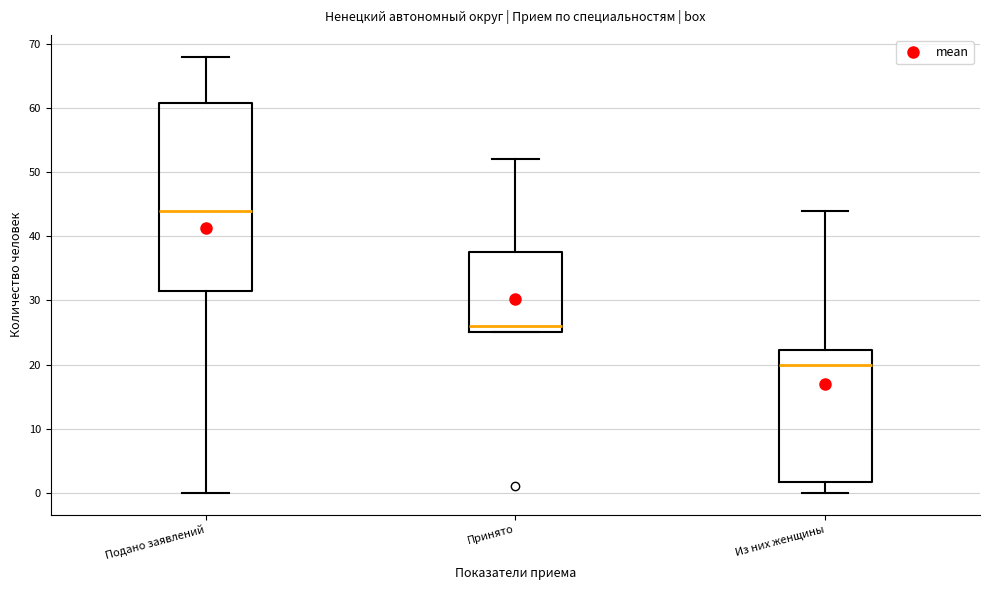

Reading left to right, read every box against the y-axis: the position of its median line, the range the box covers, and the ends of its whiskers. The values are not printed on the chart, so give them approximately, as read against the axis.

Подано заявлений: median 44, box 32 to 61, whiskers 0 to 68
Принято: median 26, box 25 to 38, whiskers 25 to 52
Из них женщины: median 20, box 2 to 22, whiskers 0 to 44